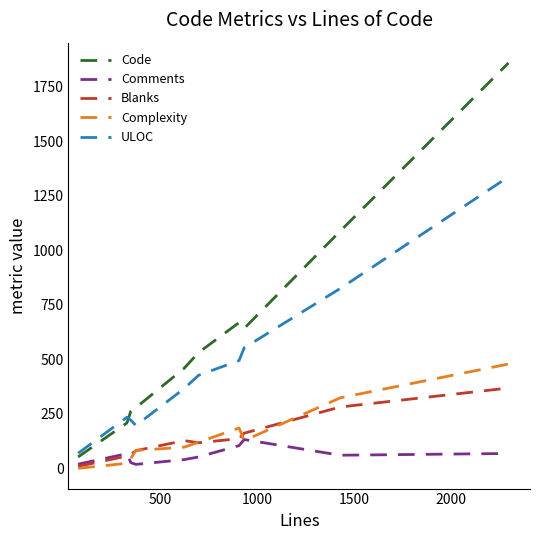

True or false: ULOC and Blanks cross at least once.

False